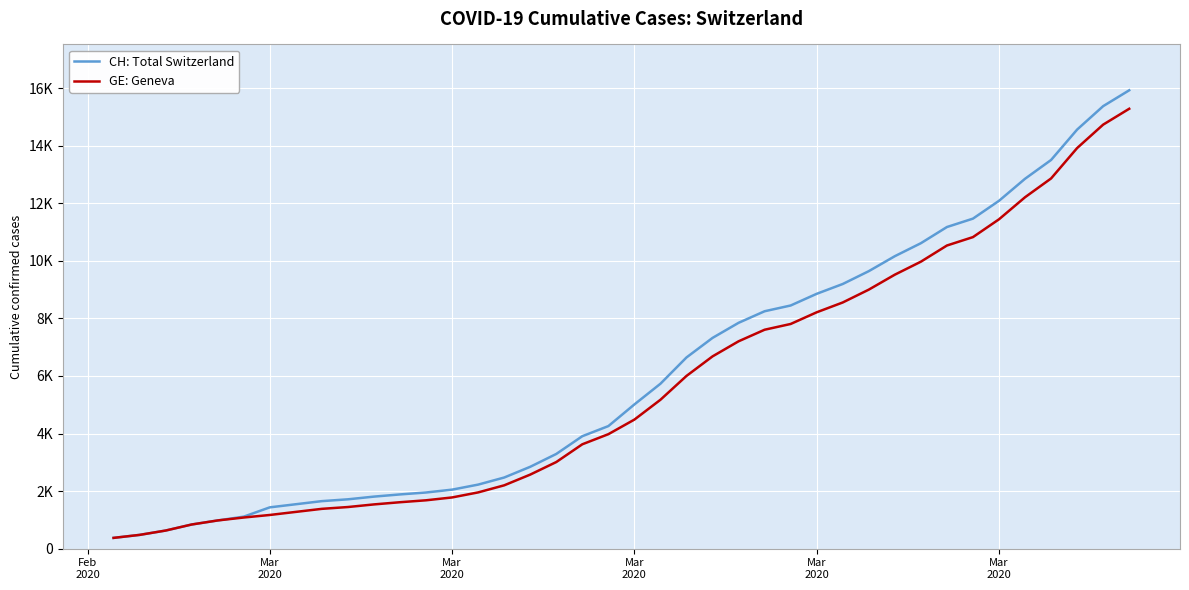

What are all the series names shown in the legend?

CH: Total Switzerland, GE: Geneva